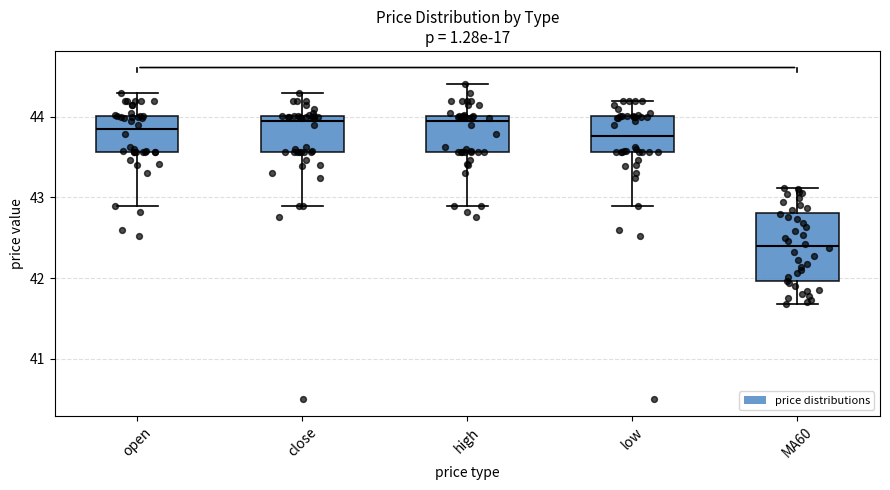

Where does the median line of the box for high sit on the y-axis? The values are not printed on the chart, so give them approximately, as read against the axis.

43.9